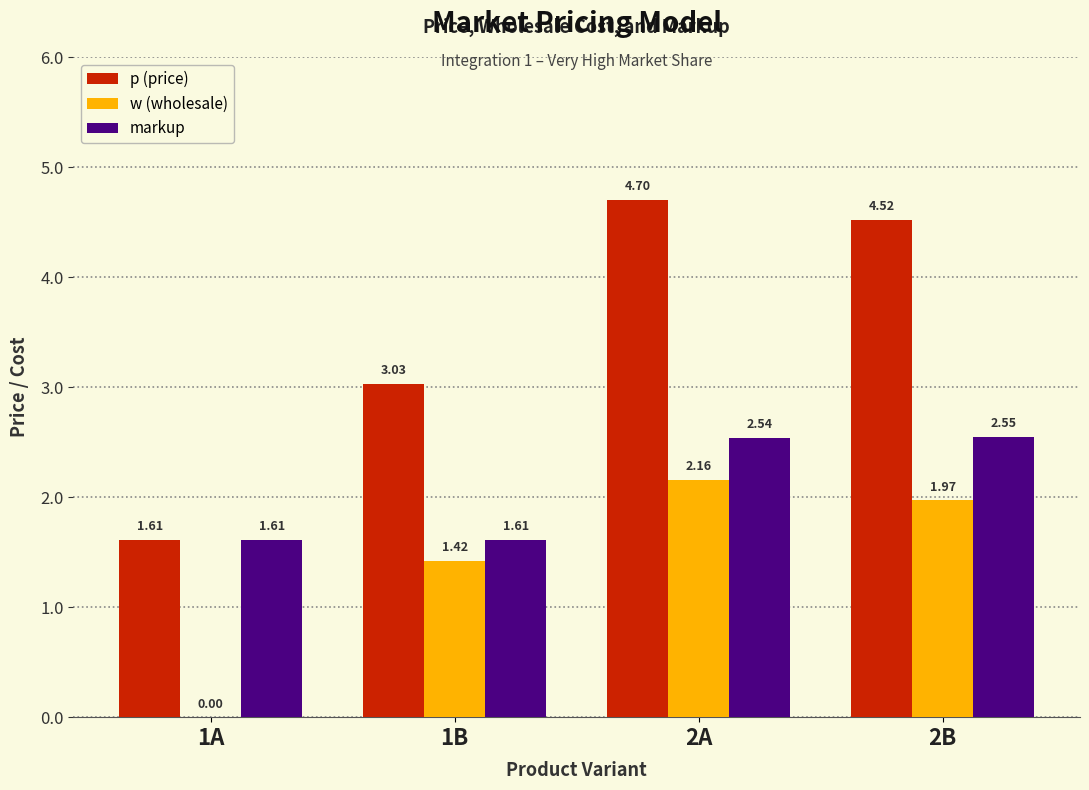

What is the total value across all series at 1A?

3.2